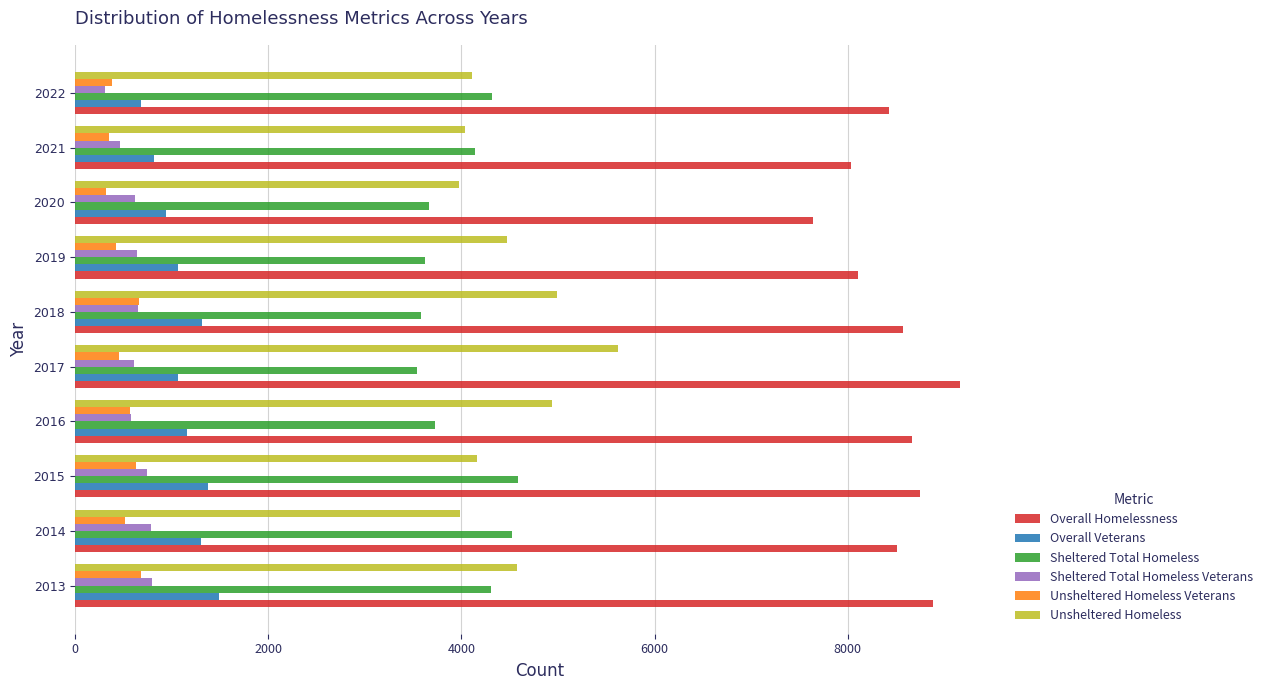

What is the average value of the Unsheltered Homeless series?

4485.8